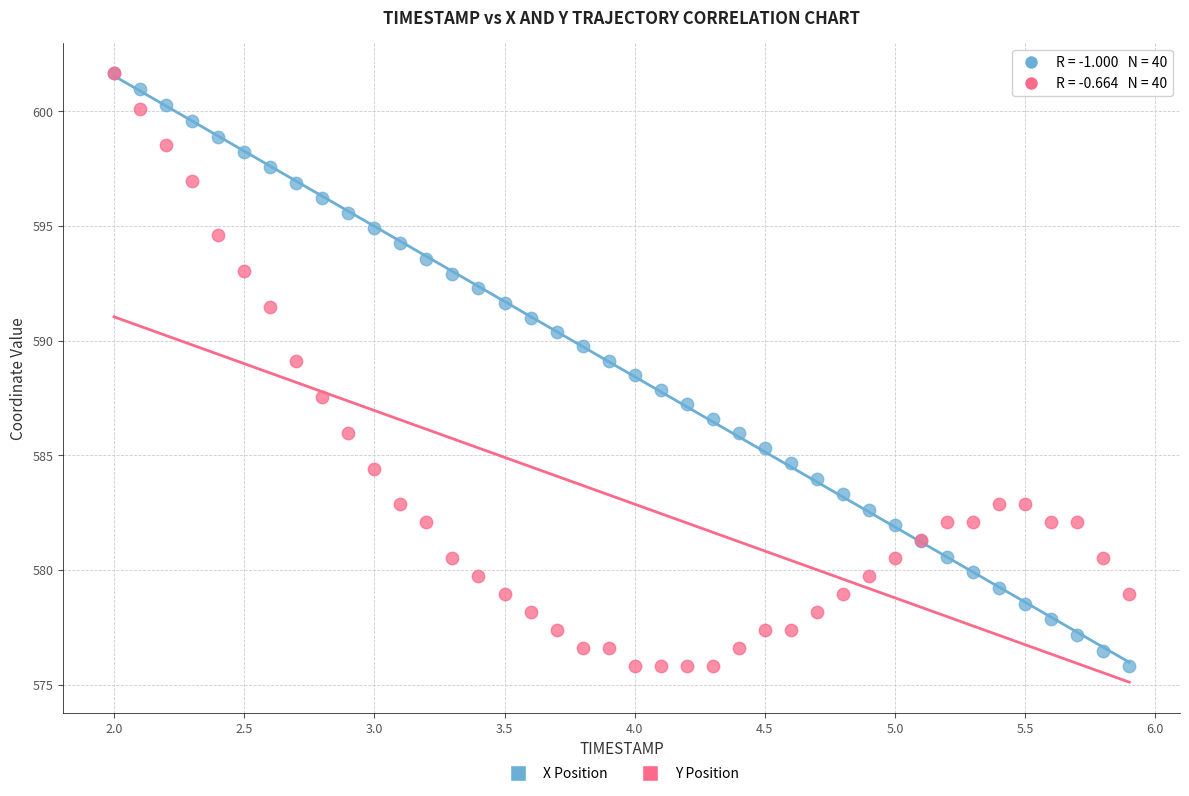

What are all the series names shown in the legend?

X Position, Y Position